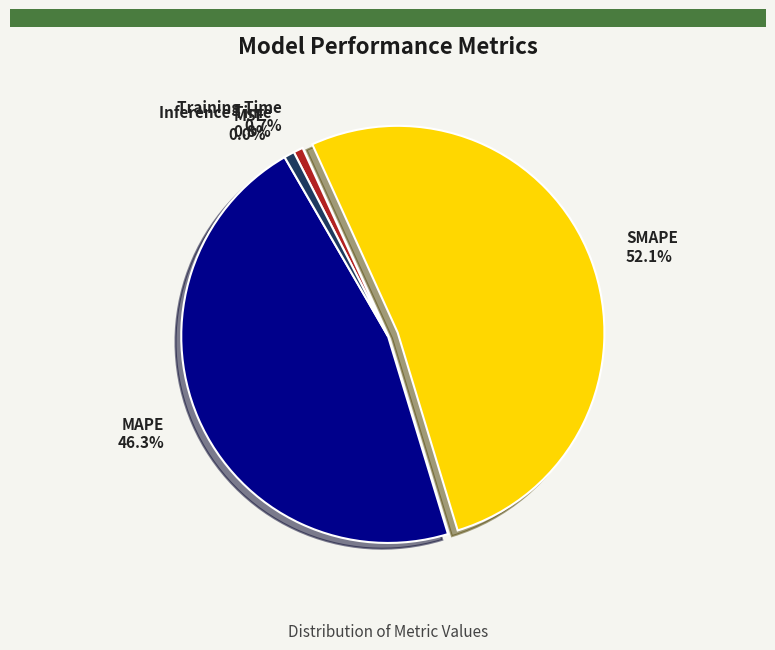

Which category has the biggest portion of the pie?

SMAPE